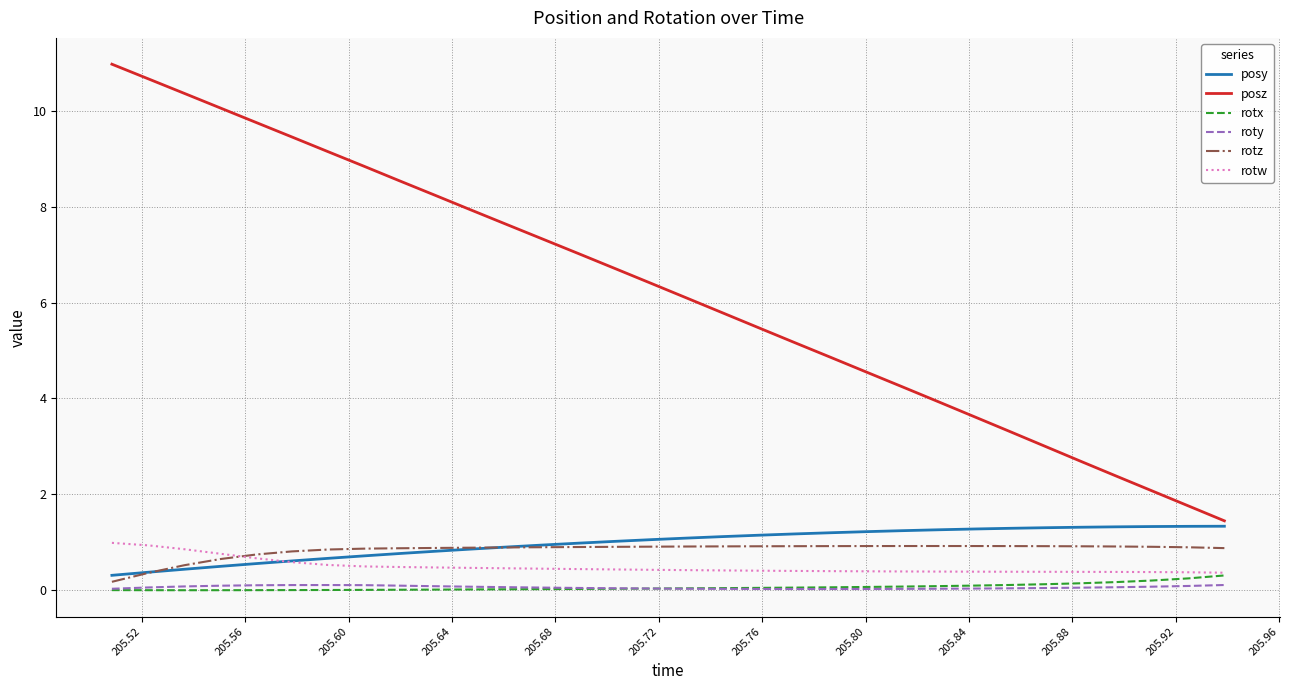

How many values in the posz series are below 6?

15